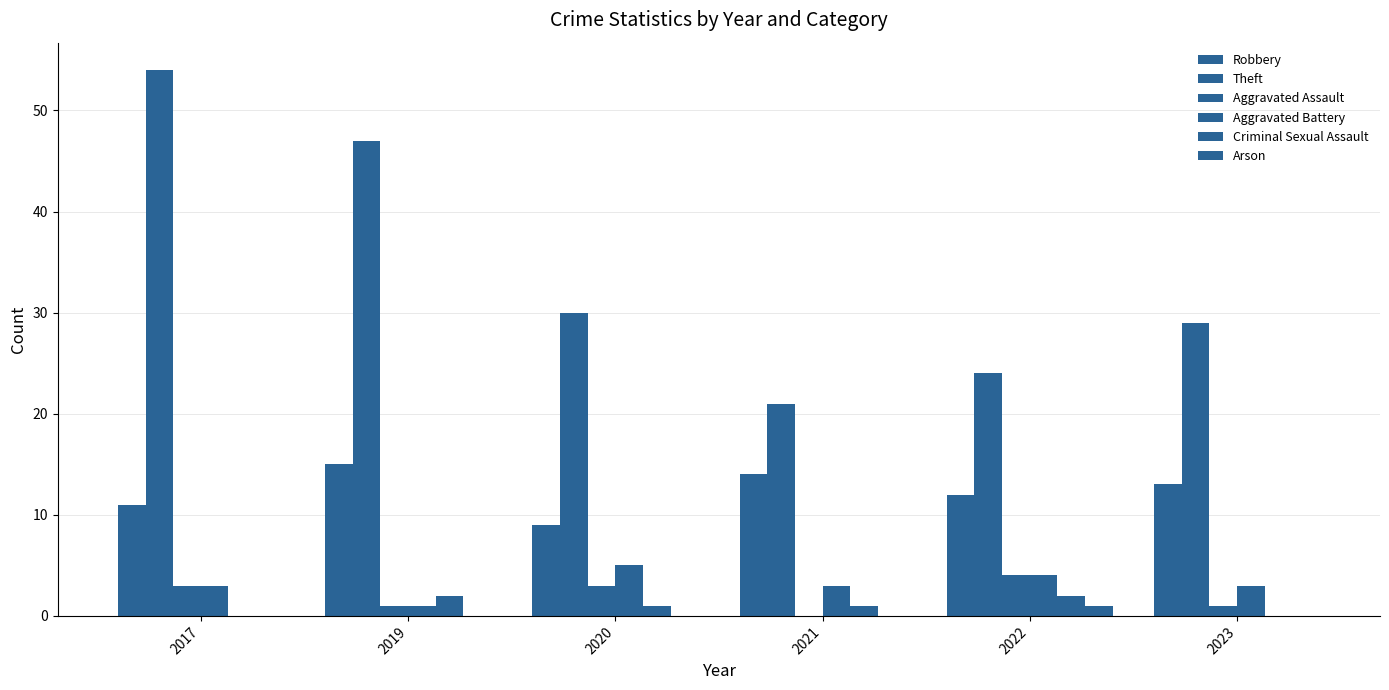

How many groups of bars are there?

6